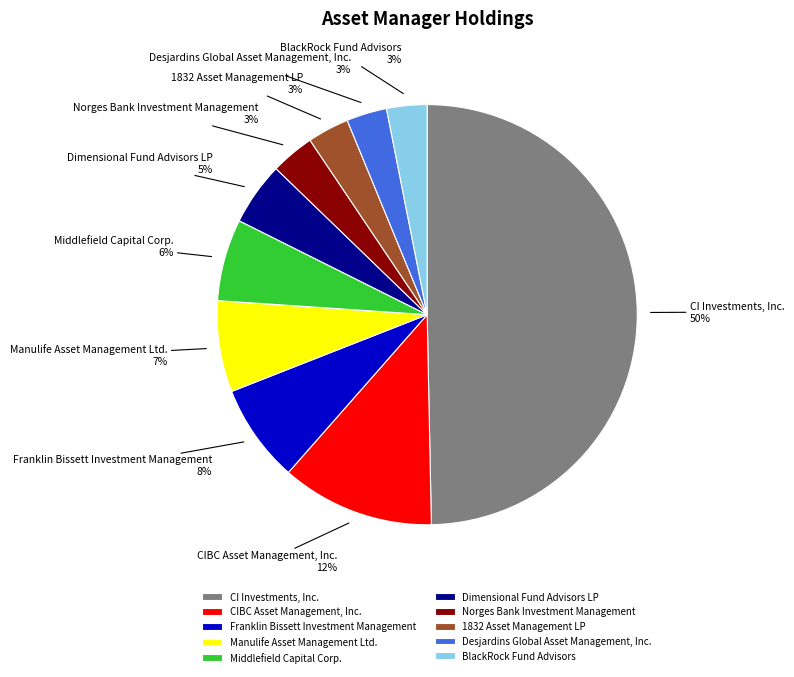

How many segments does this pie chart have?

10